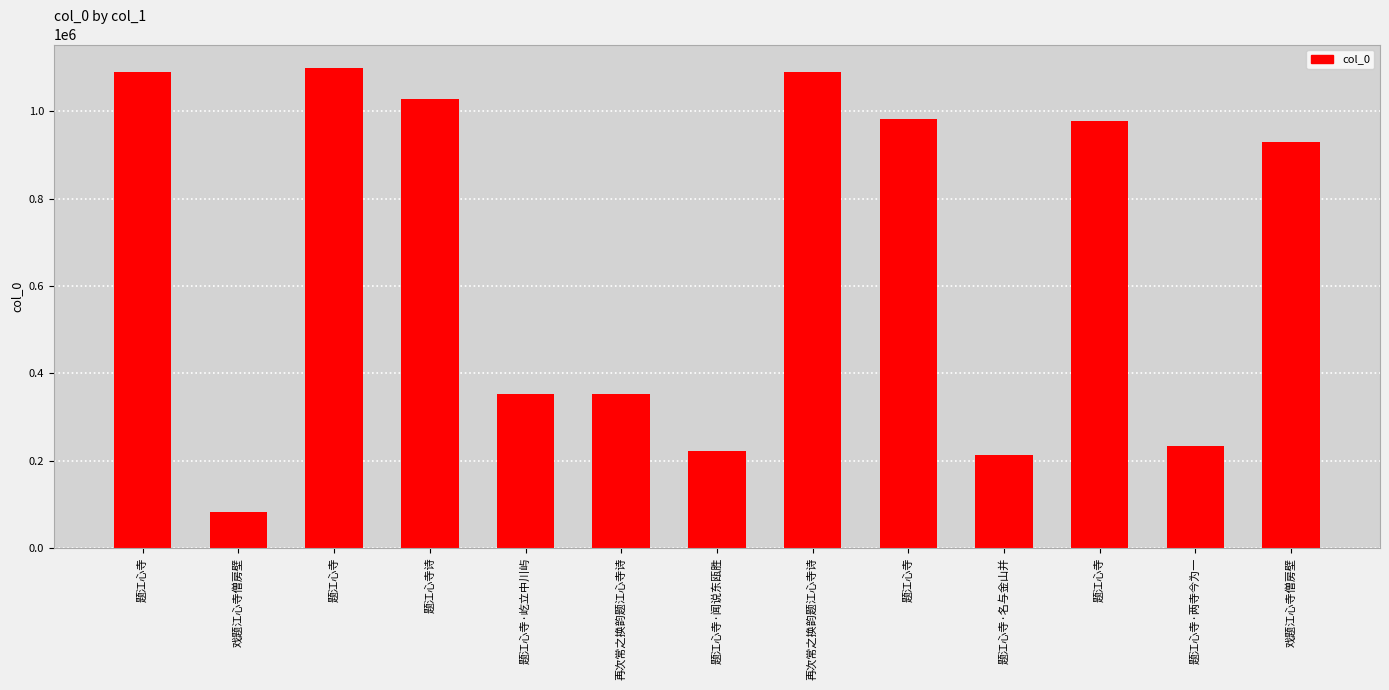

How many bars are there in total?

13